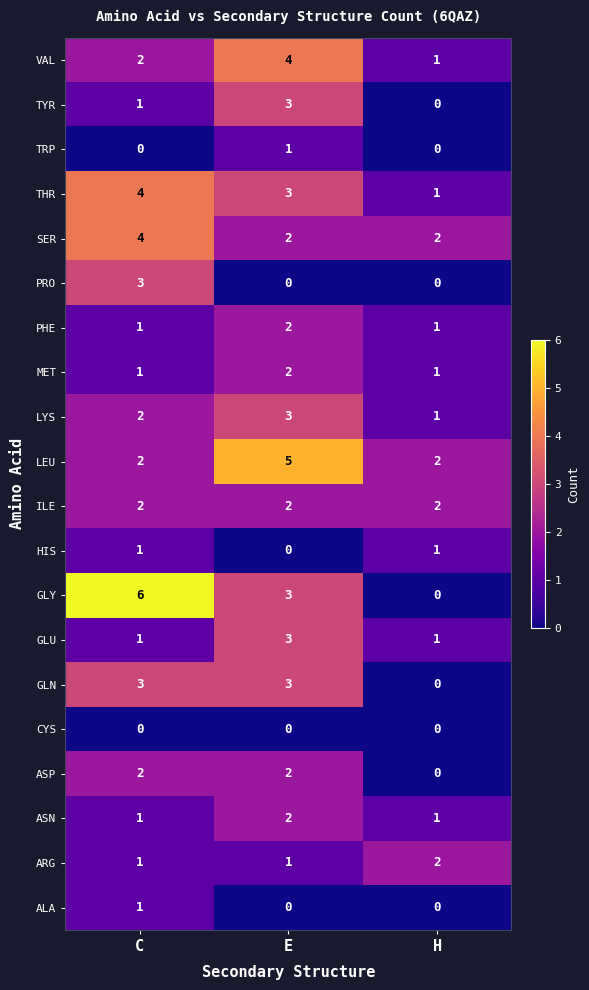

Is it true that PRO equals 0 at H?

True